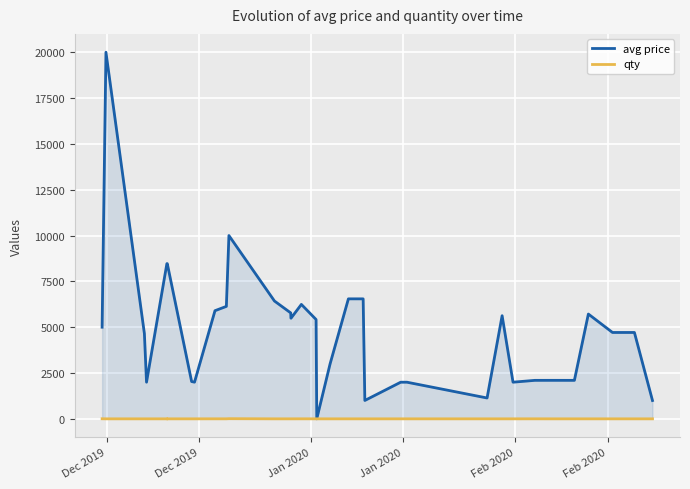

List the series in order of their overall mean, highest first.

avg price, qty